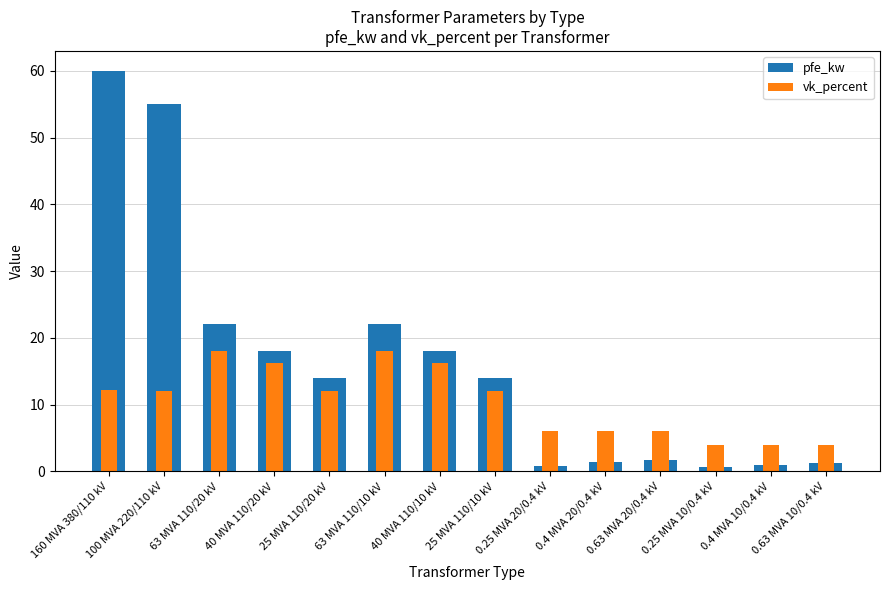

What position from the left is 0.63 MVA 10/0.4 kV?

14